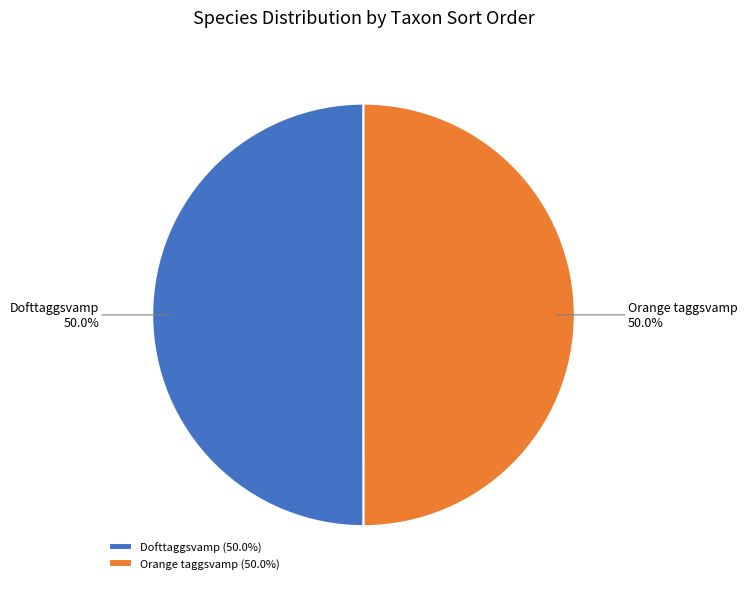

What percentage do Orange taggsvamp and Dofttaggsvamp together represent?

100.0%